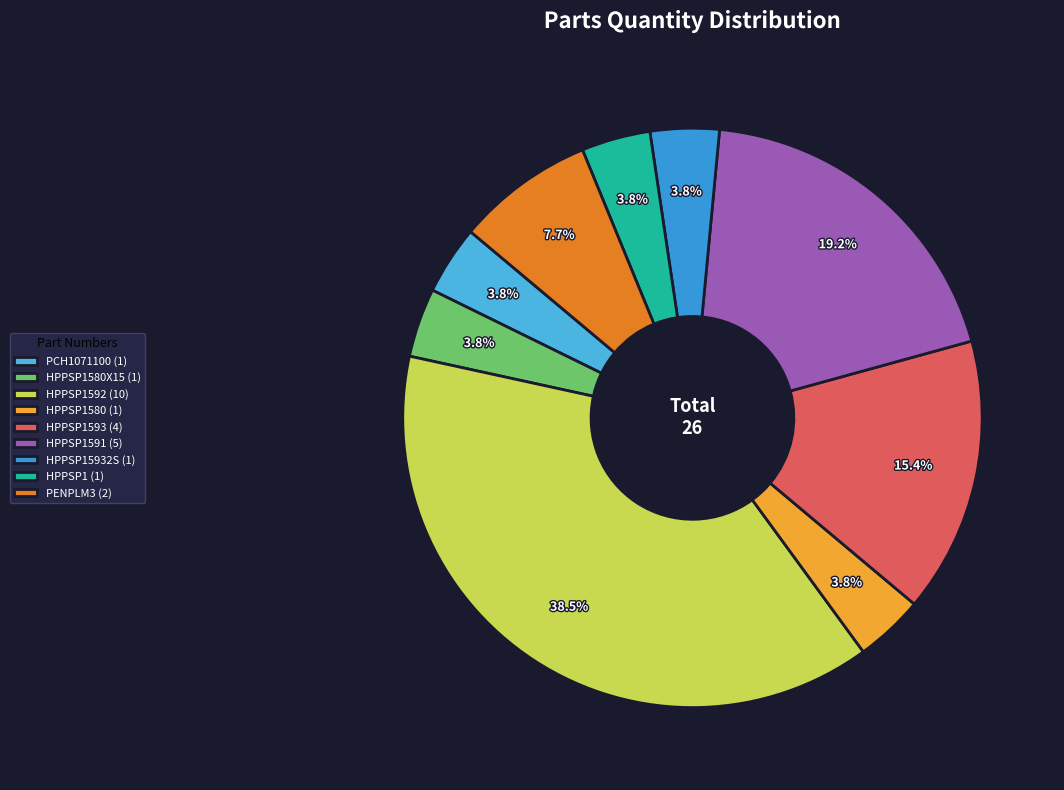

Count the number of slices in the pie.

9